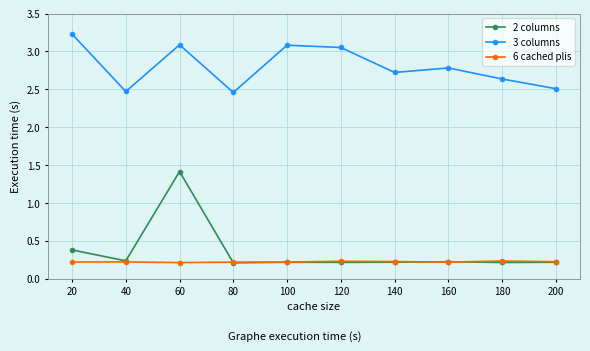

How many lines are shown in the chart?

3